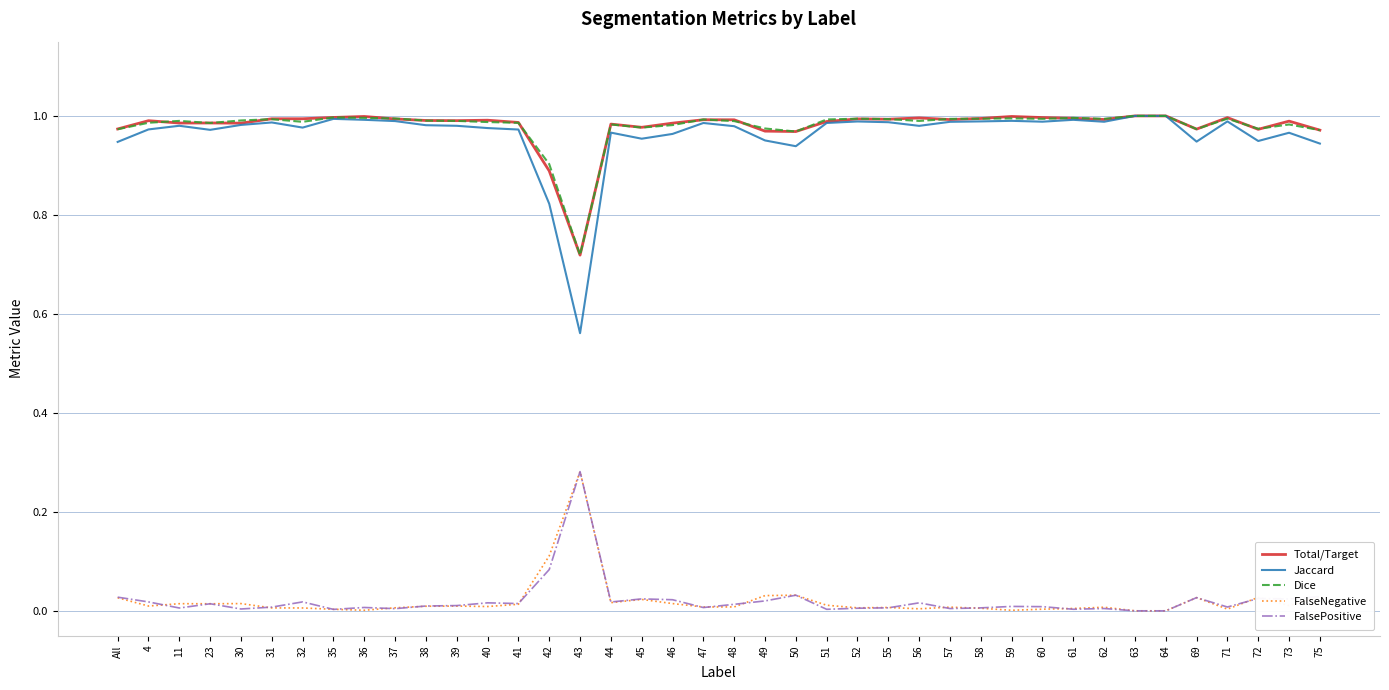

The value of Total/Target at 46 is 1.0. True or false?

True